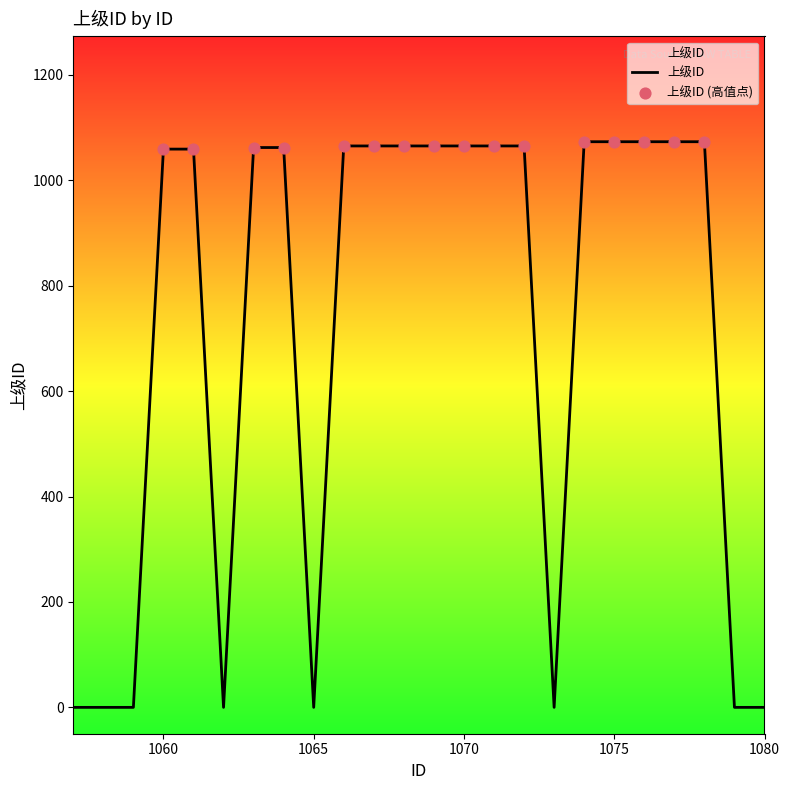

Which has a higher value, 1066 or 1074?

1074